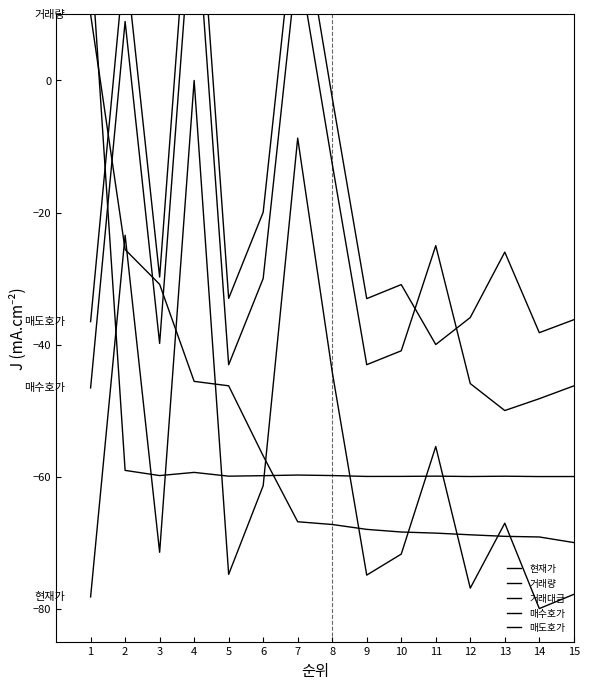

At which category does 현재가 reach its first local peak?

2